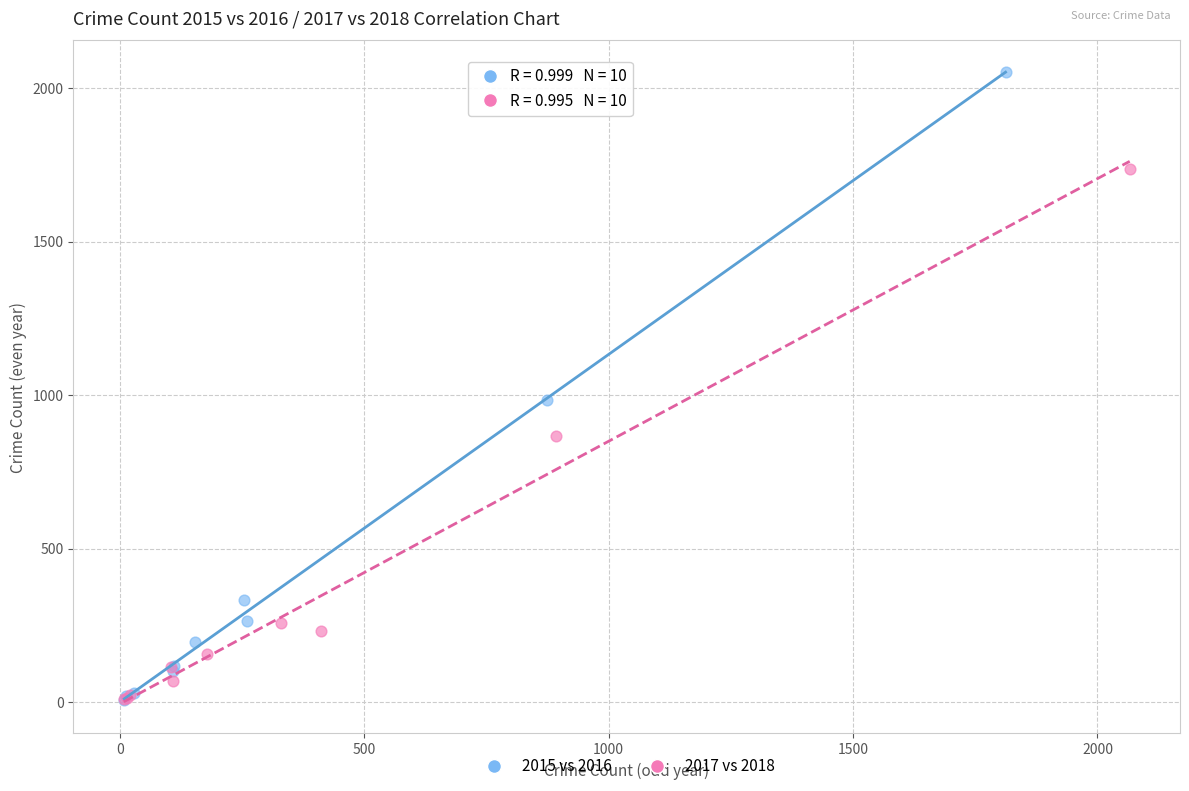

Which series contains the highest Y value?

2015 vs 2016